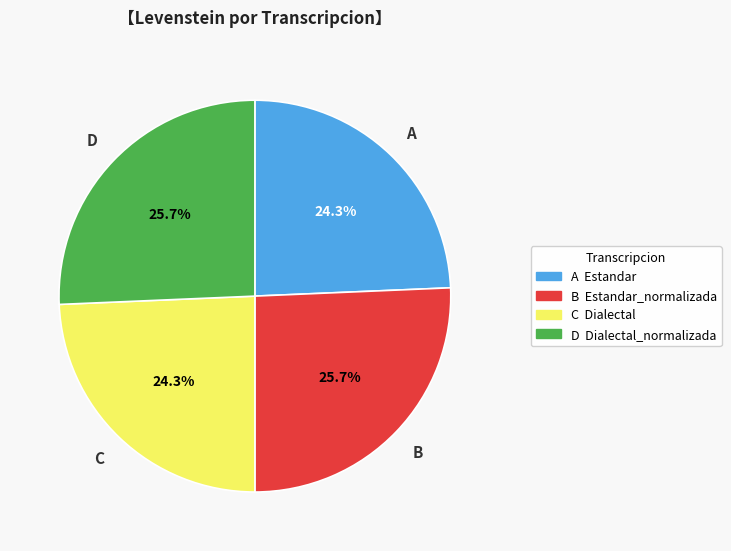

Does any single category account for the majority?

No